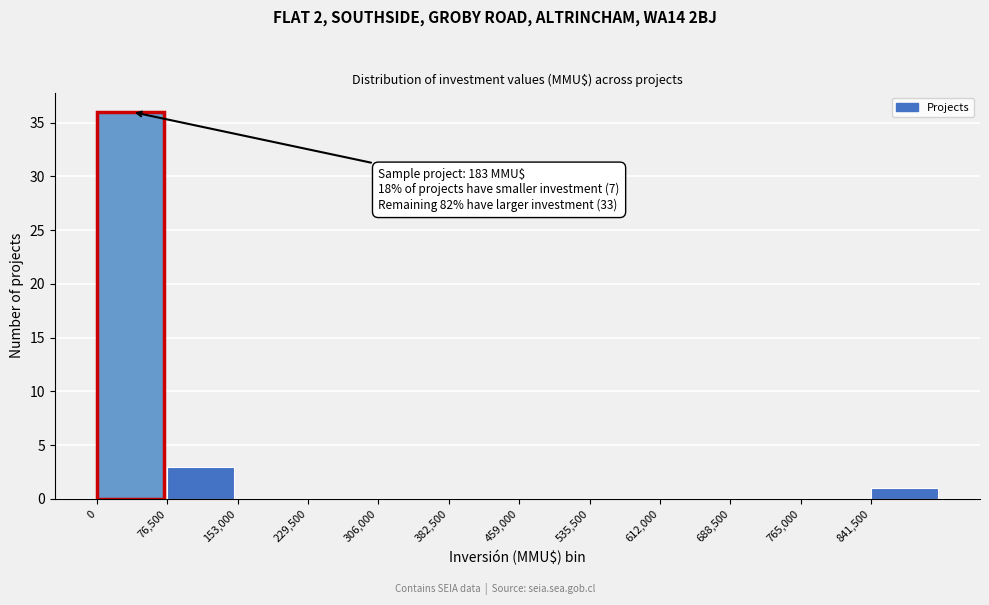

Which range on the x-axis has the tallest bar?

0 to 80000